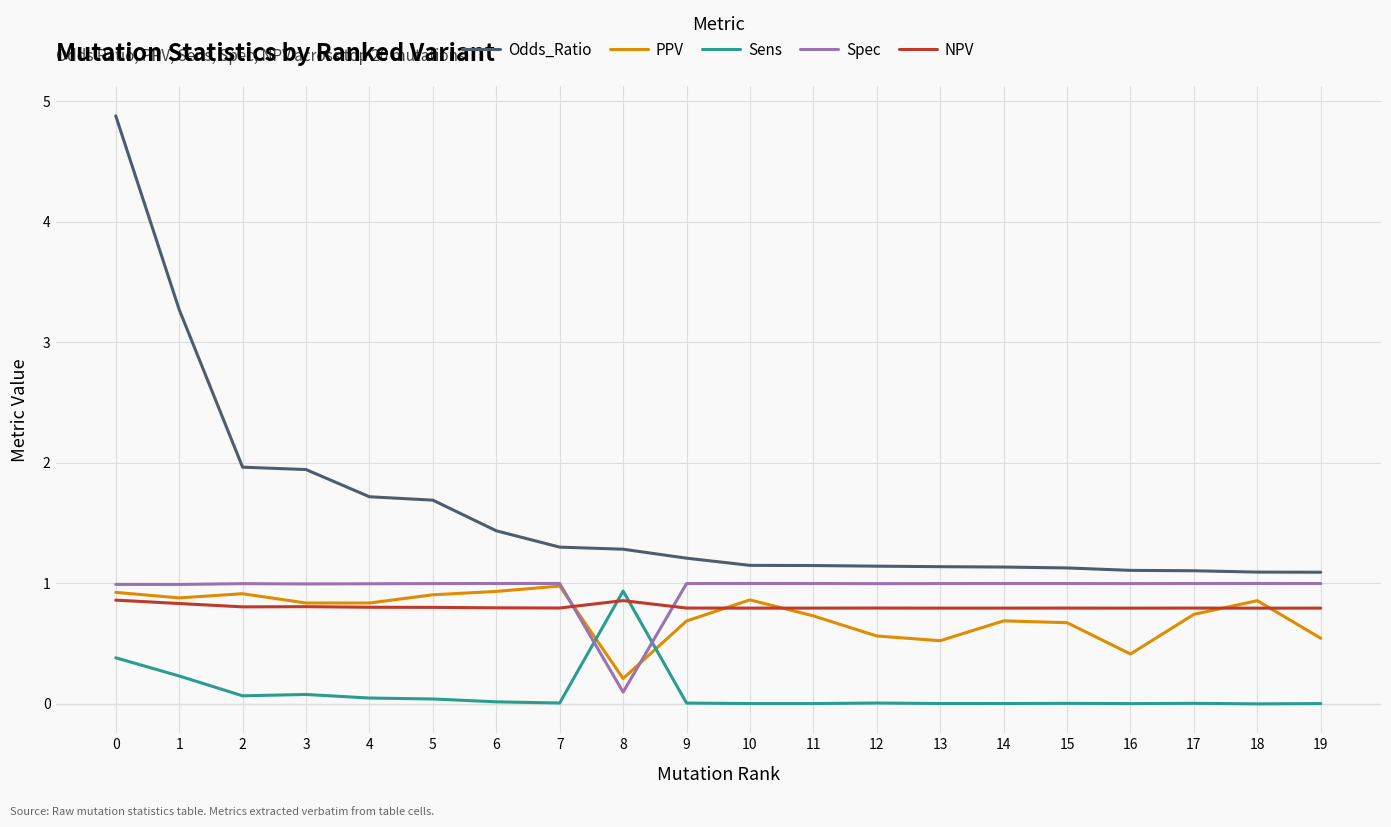

What is the spread (max minus min) of values at 3?

1.9